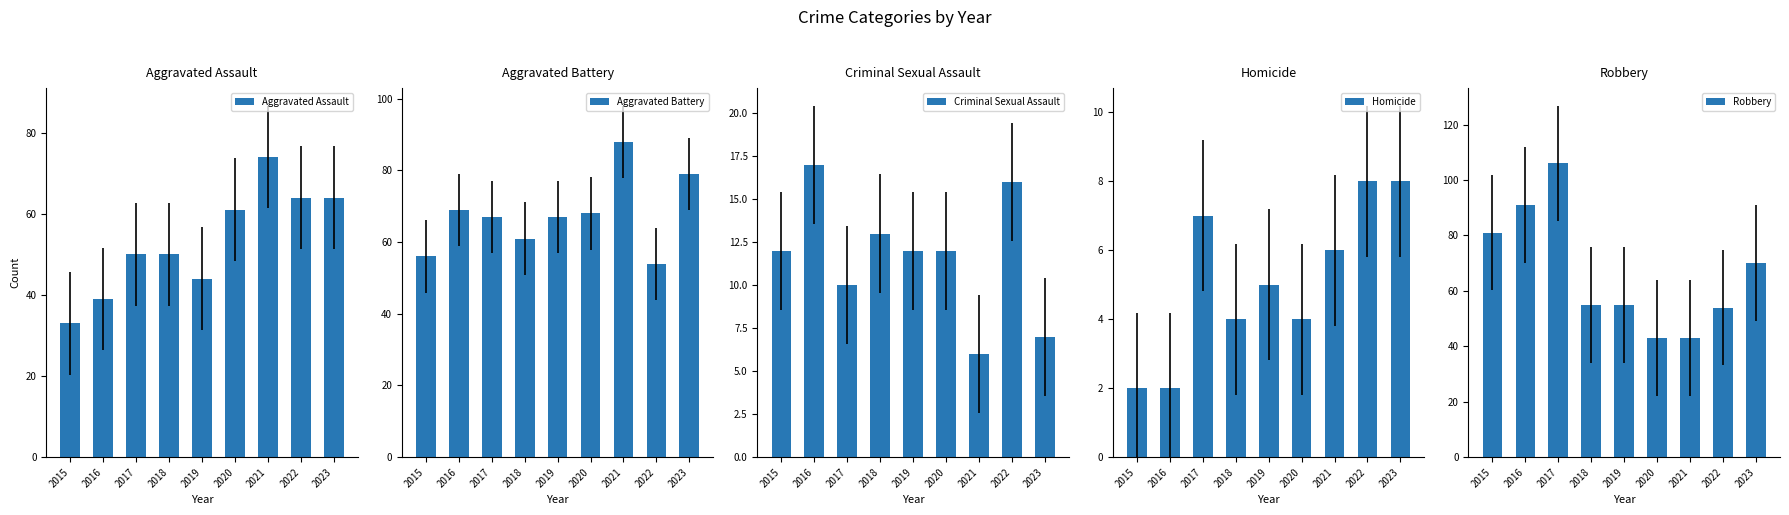

Does the chart contain stacked bars?

No